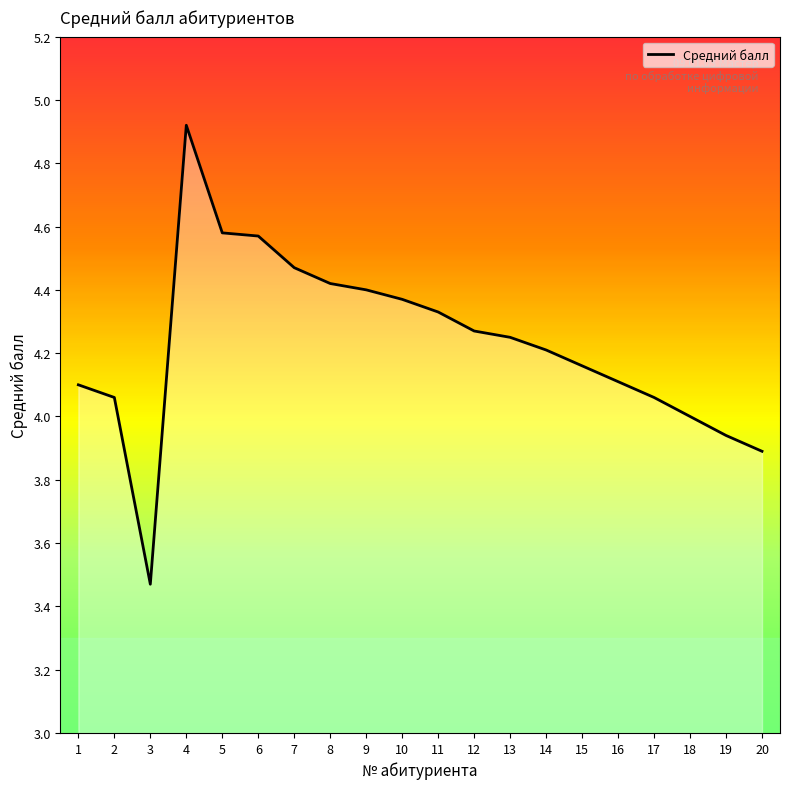

What is the ratio of the value at 6 to the value at 18?

1.1